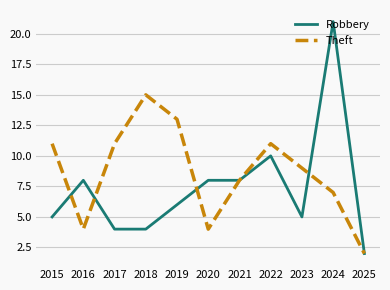

What is the greatest value displayed?

21